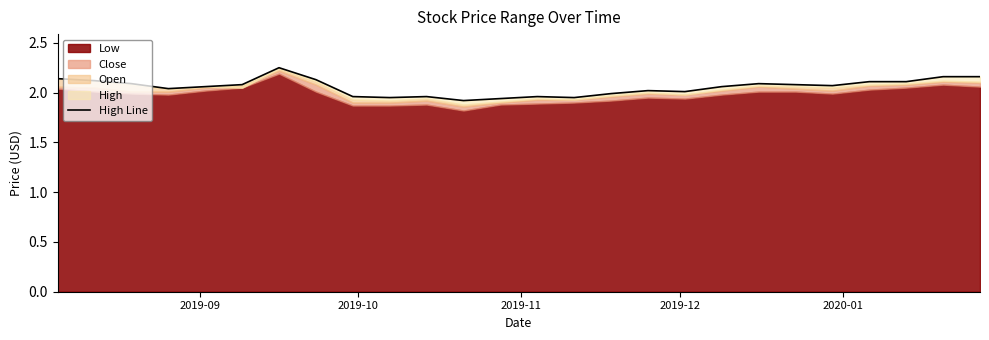

What is the sum of all values?

53.4